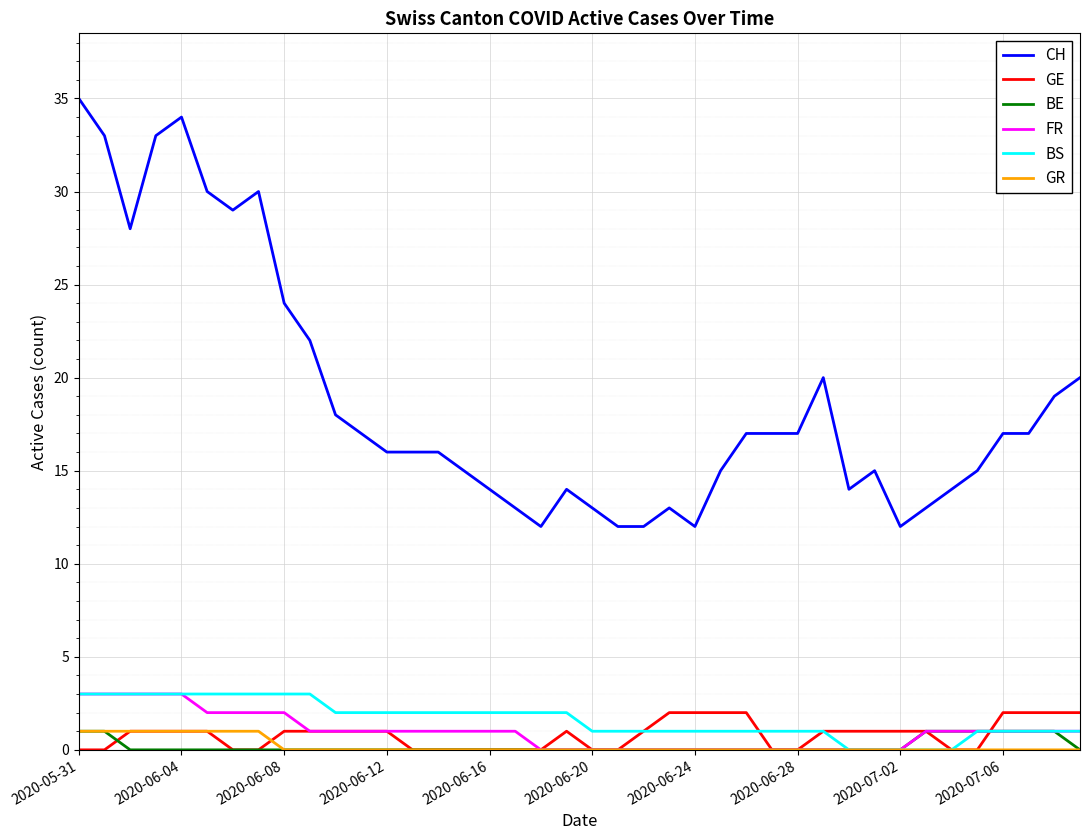

Which series has the widest spread of values?

CH